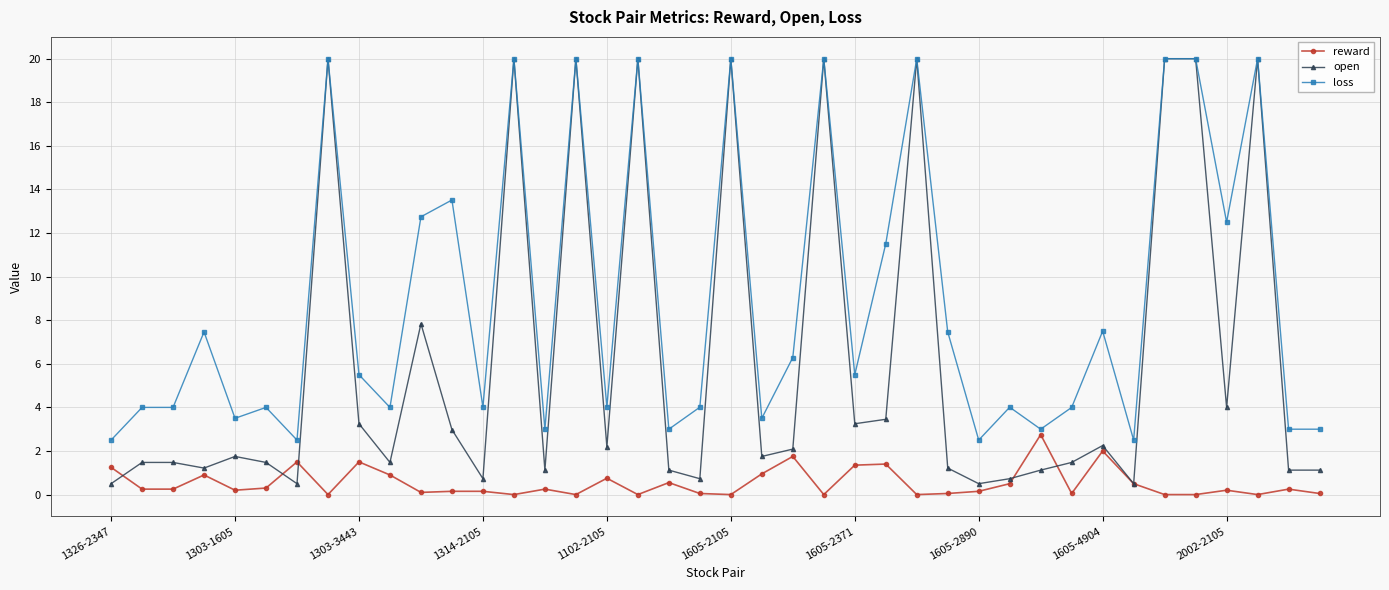

How many data points in loss are less than 5?

20